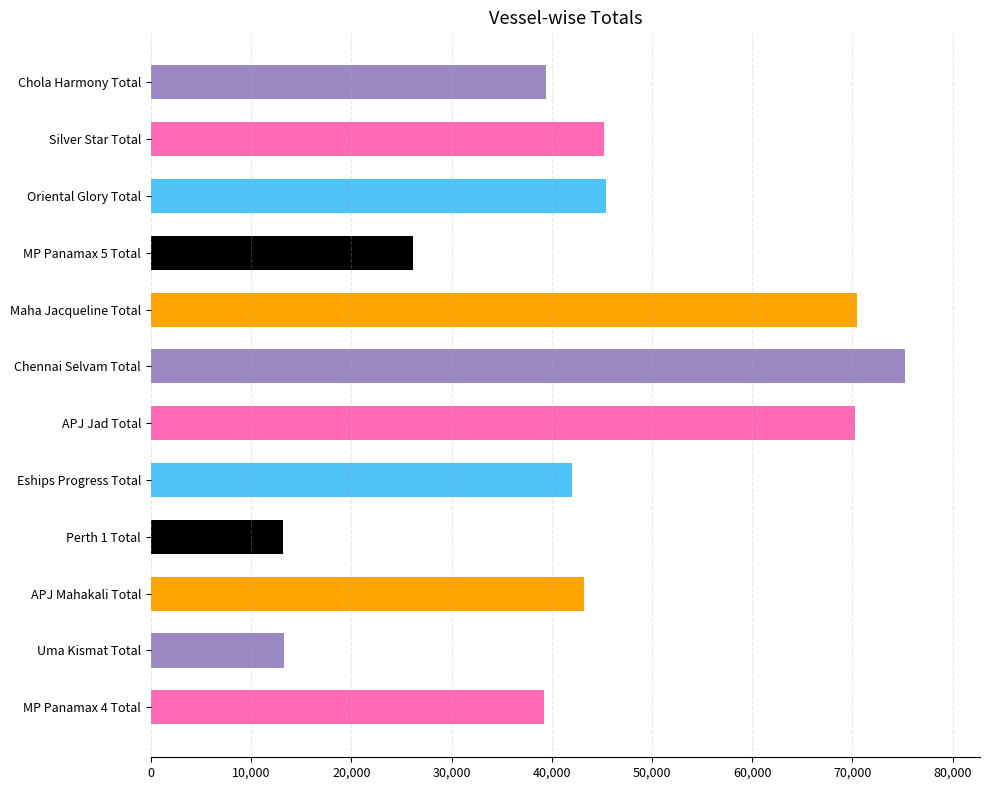

What is the smallest value displayed?

13200